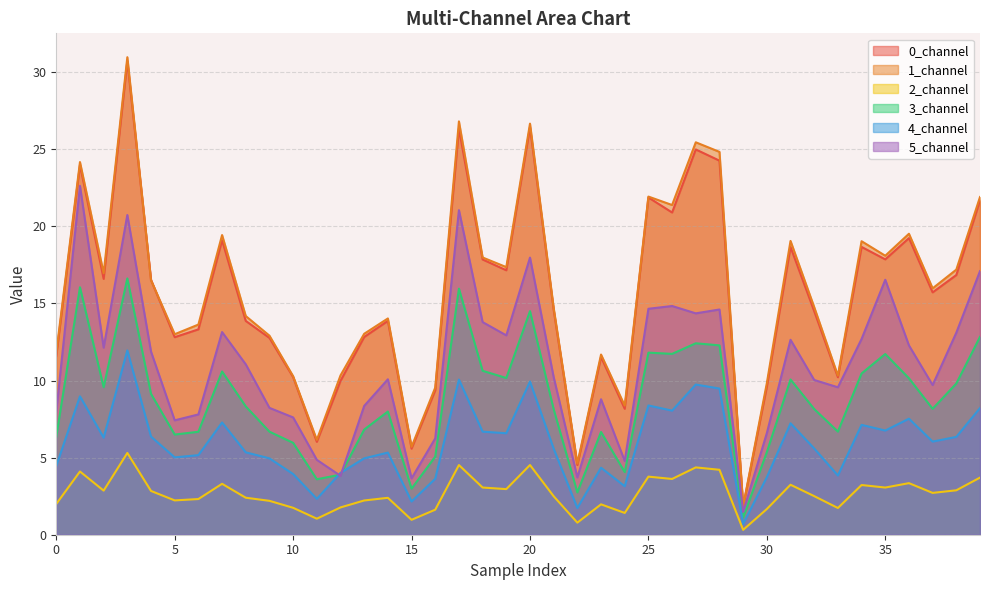

What is the difference between the maximum and minimum values in the 0_channel series?

28.9